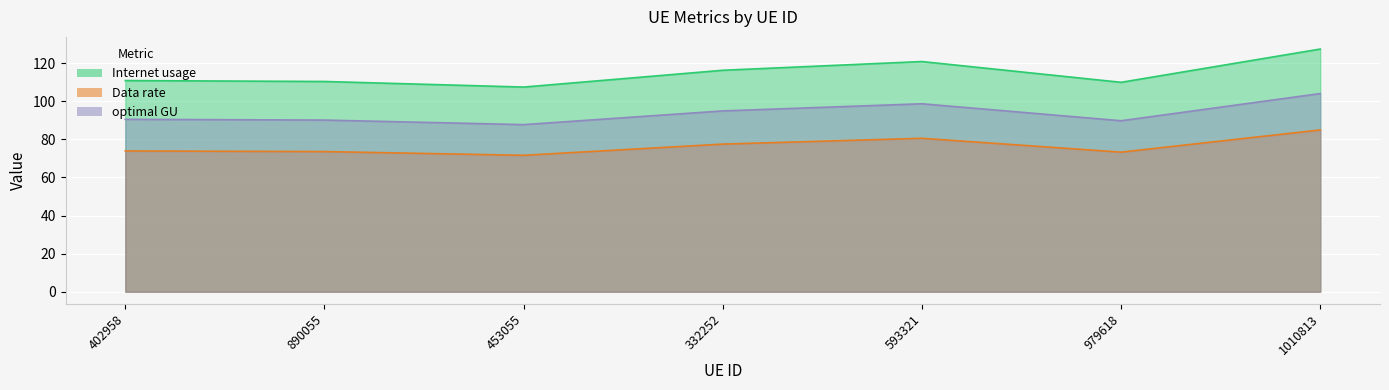

Rank the series by their average value, from highest to lowest.

Internet usage, optimal GU, Data rate